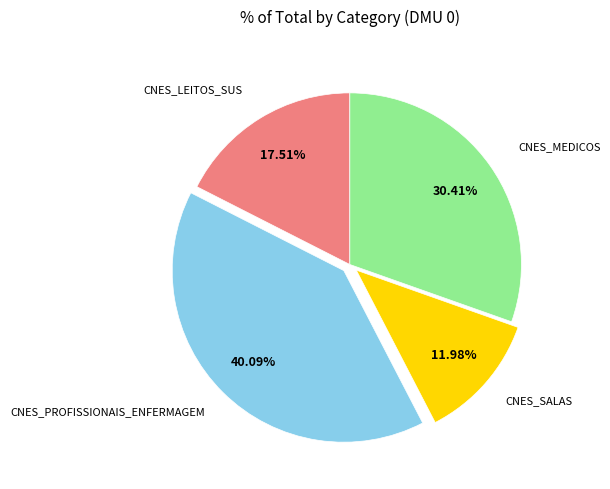

Between CNES_PROFISSIONAIS_ENFERMAGEM and CNES_MEDICOS, which is larger?

CNES_PROFISSIONAIS_ENFERMAGEM